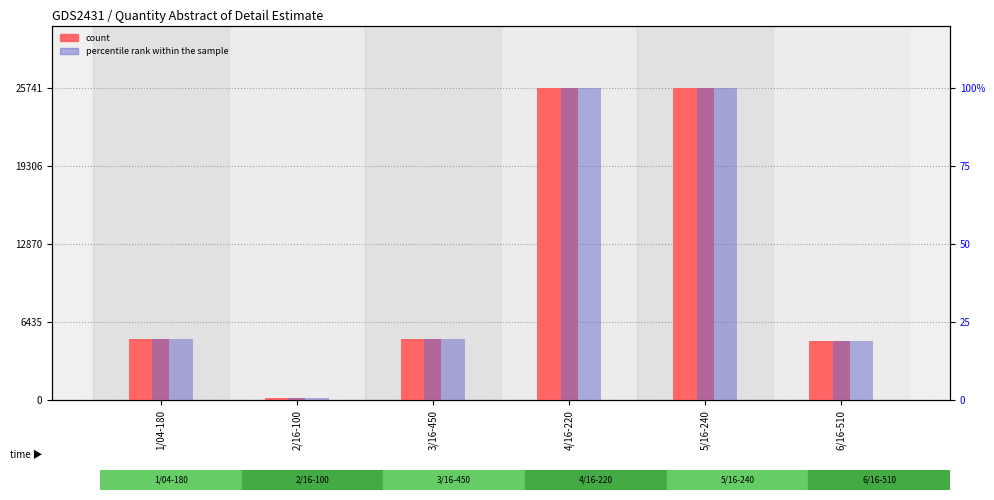

What is the minimum value for count?

165.6